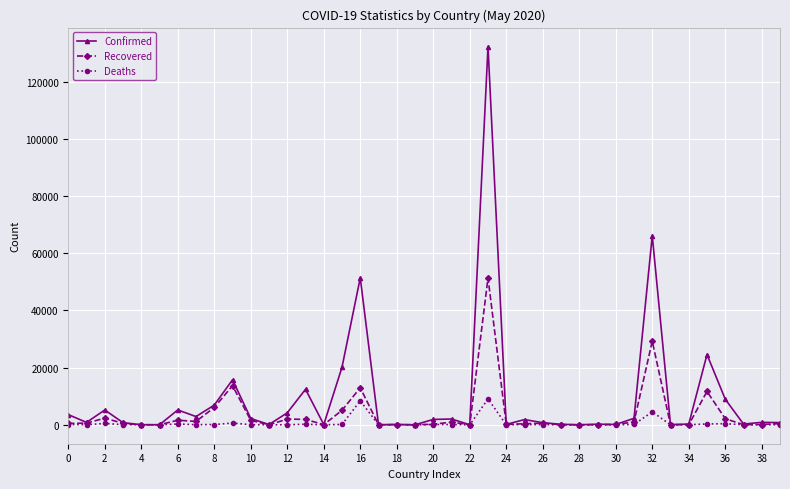

What is the maximum value shown in the chart?

132367